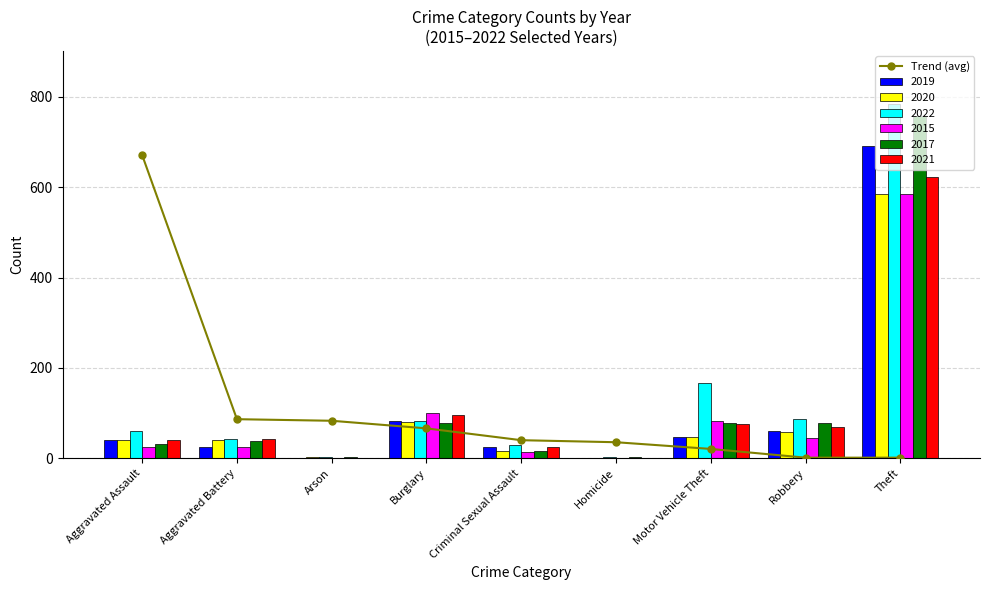

List the labels in order of value, smallest first.

Robbery, Theft, Motor Vehicle Theft, Homicide, Criminal Sexual Assault, Burglary, Arson, Aggravated Battery, Aggravated Assault